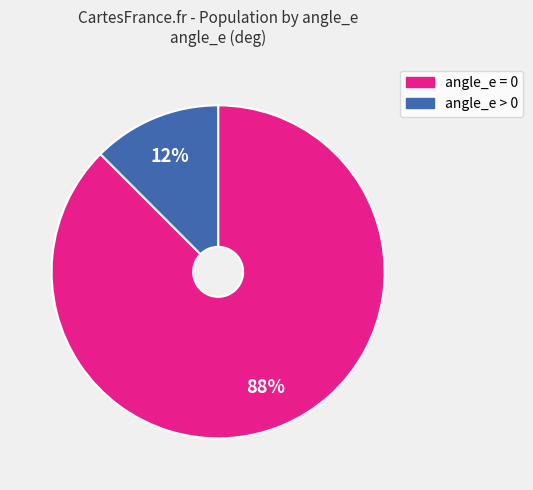

Does any single category account for the majority?

Yes